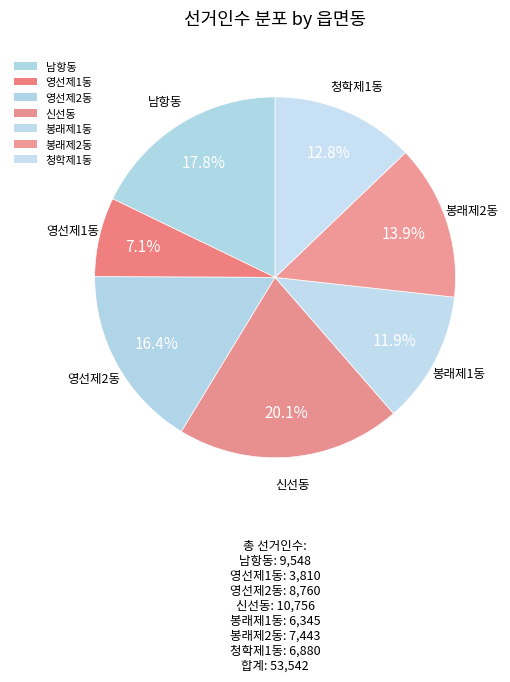

What percentage is the 신선동 slice, to the nearest percent?

20%